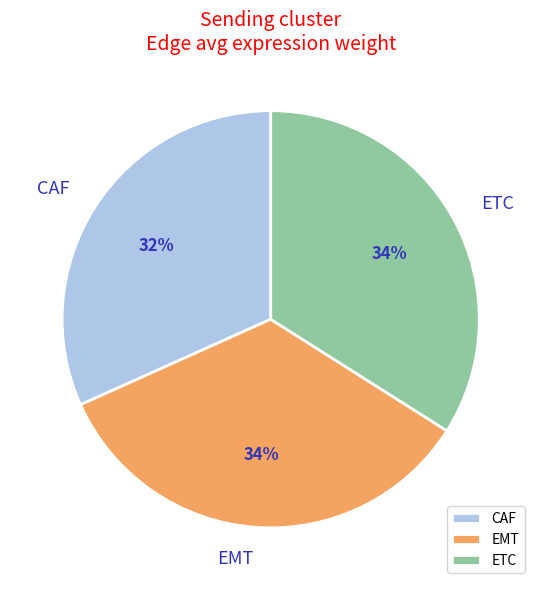

To the nearest percent, what is the combined percentage of ETC and EMT?

68%